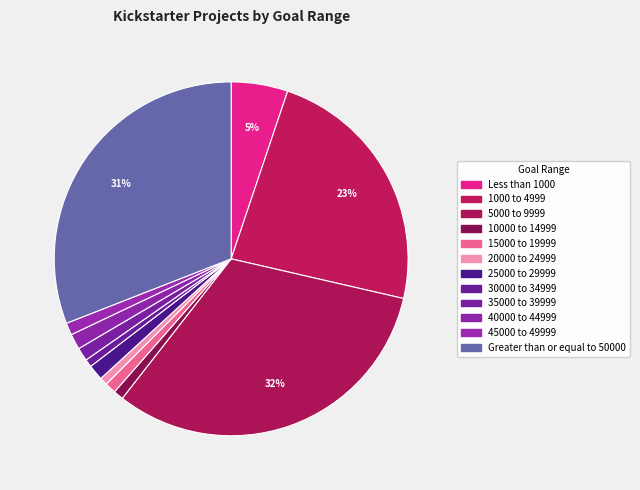

Is it true that 15000 to 19999 is 1% of the pie?

True